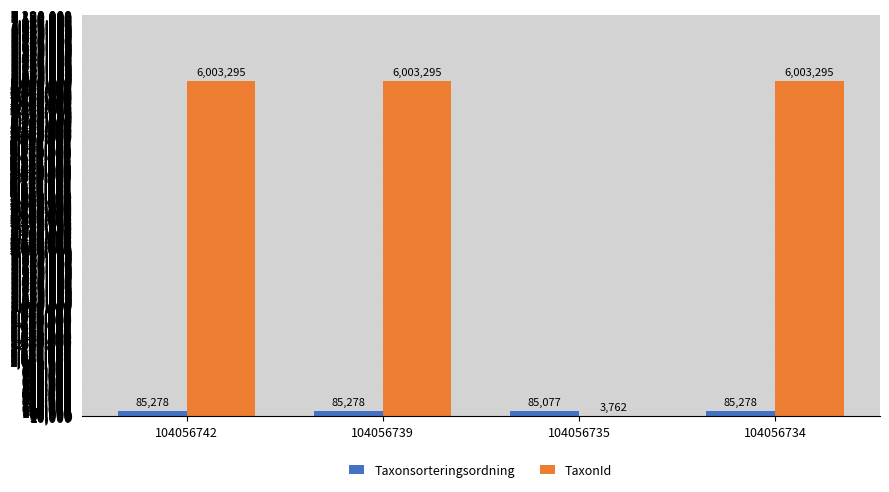

Which series changed the most between 104056739 and 104056735?

TaxonId